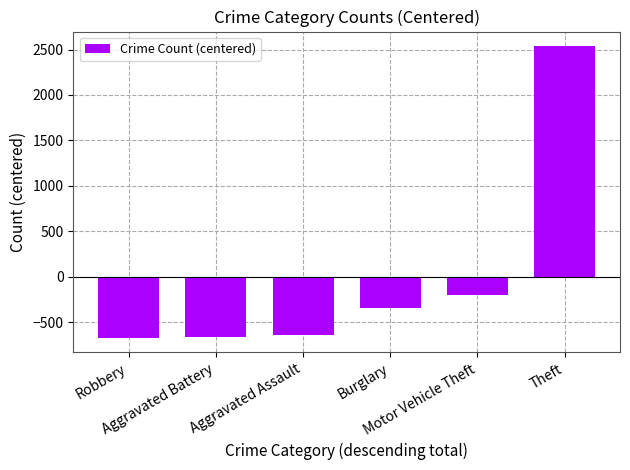

How many positive values are there?

1